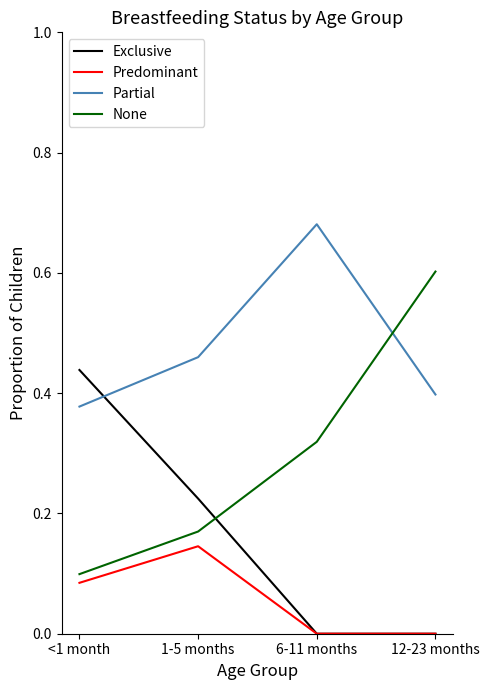

At which category does the chart reach its peak across all series?

6-11 months